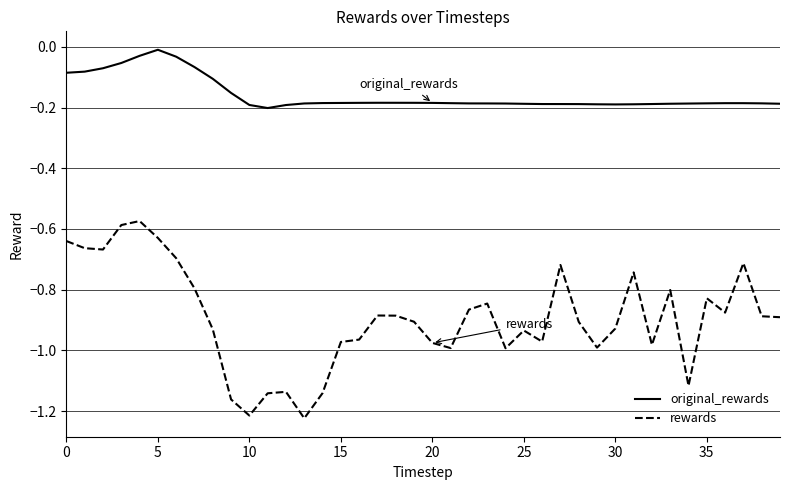

Which series has the widest spread of values?

rewards